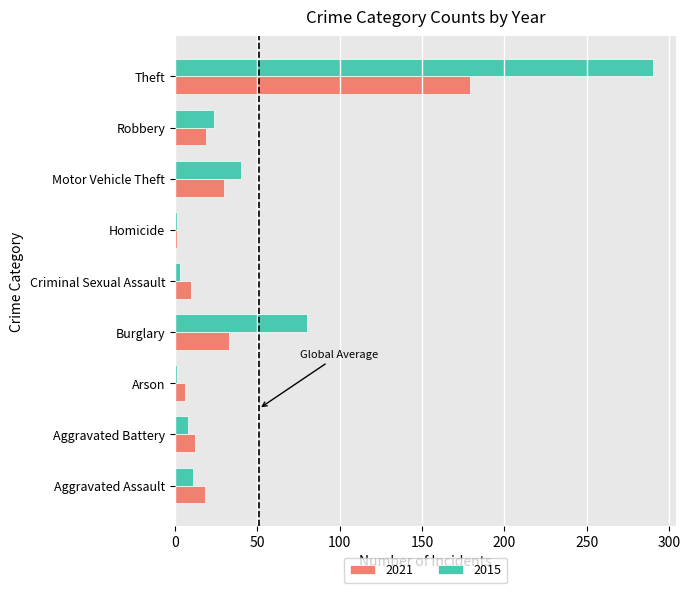

What is the total value across all series at Criminal Sexual Assault?

13